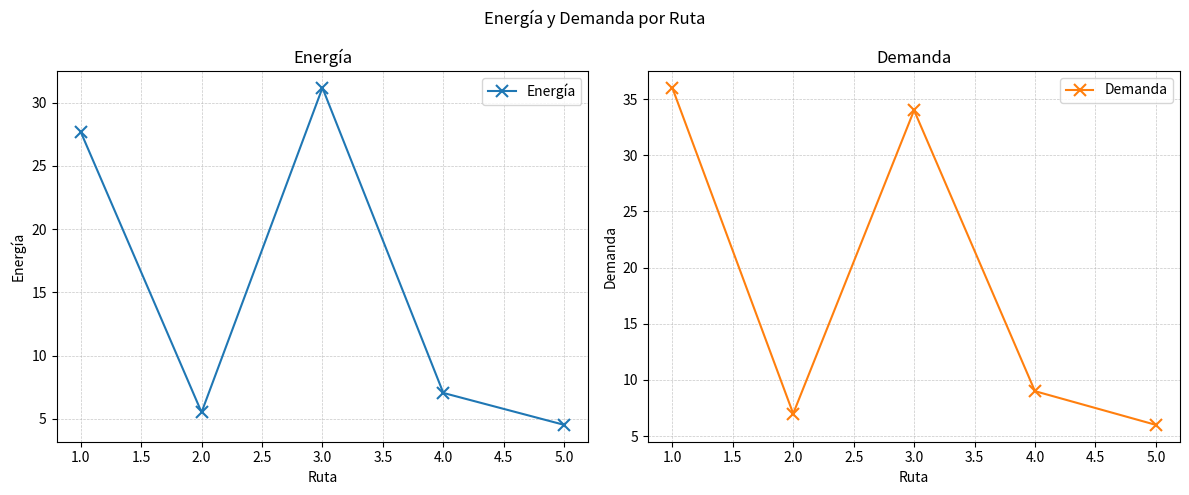

Rank the series by their average value, from highest to lowest.

Demanda, Energía